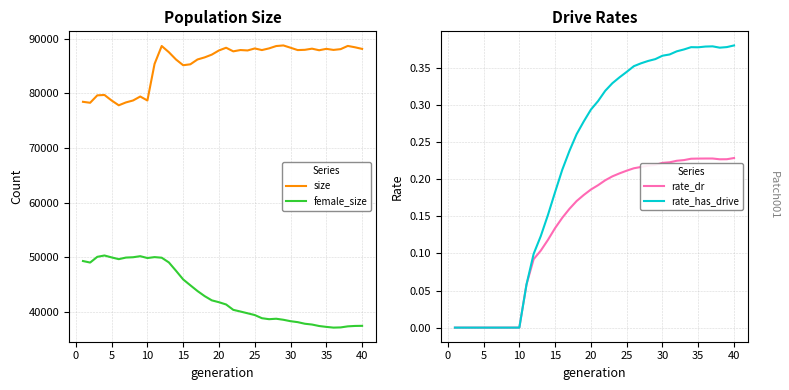

True or false: size and rate_has_drive intersect in this chart.

False